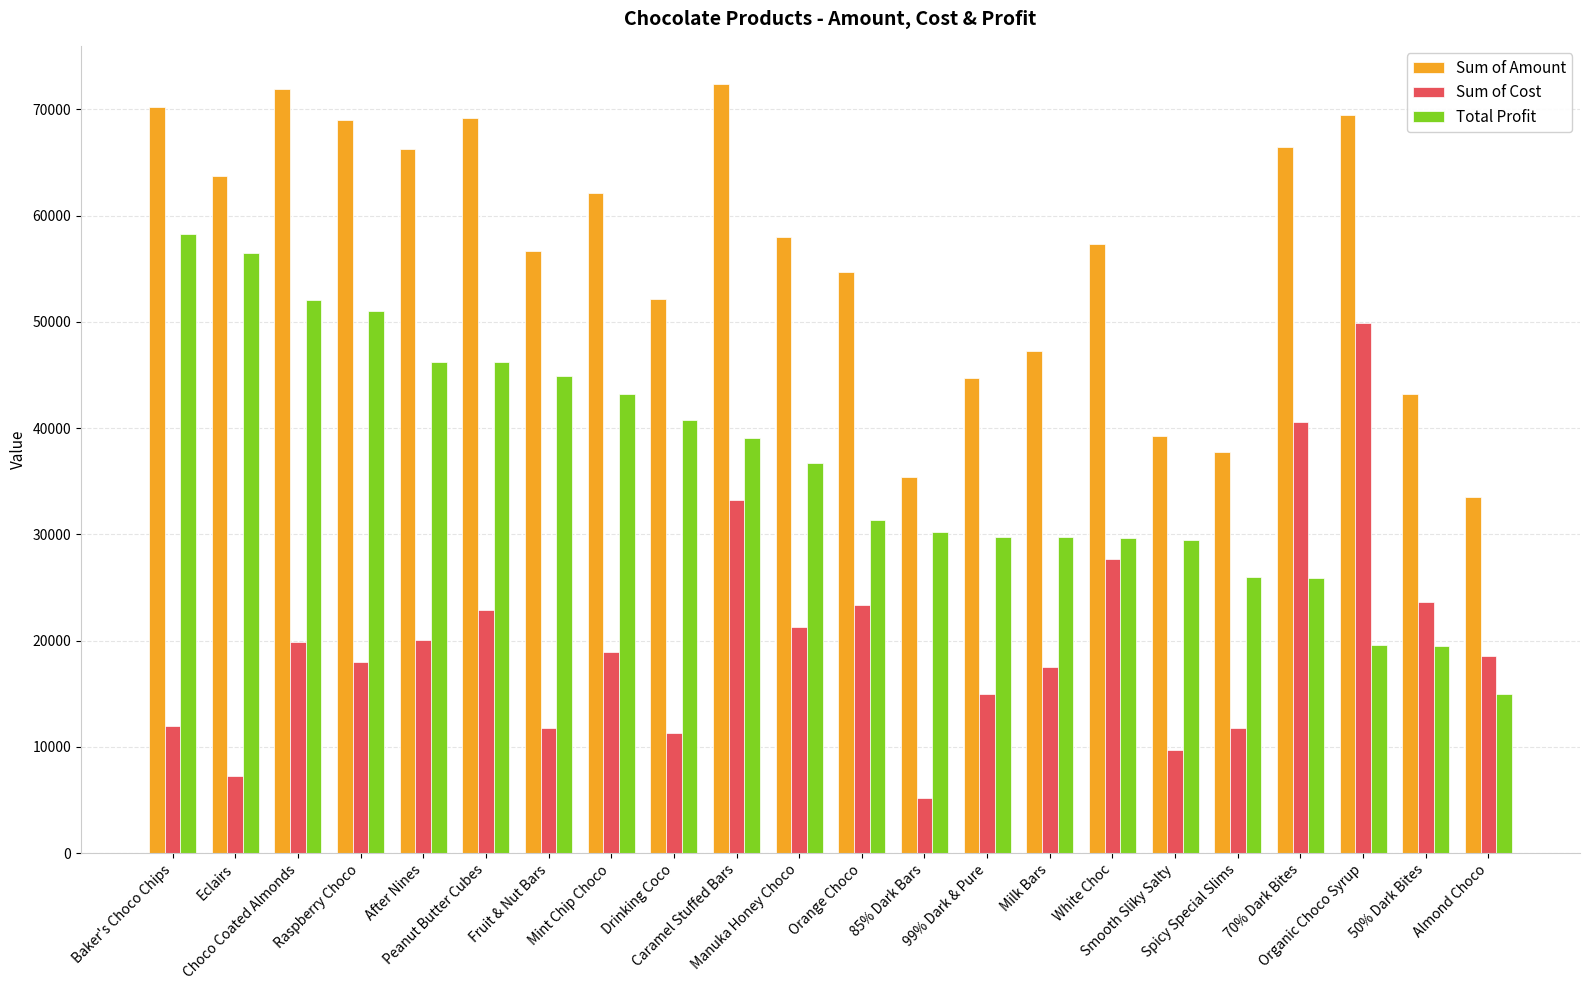

What position from the right is 50% Dark Bites?

2